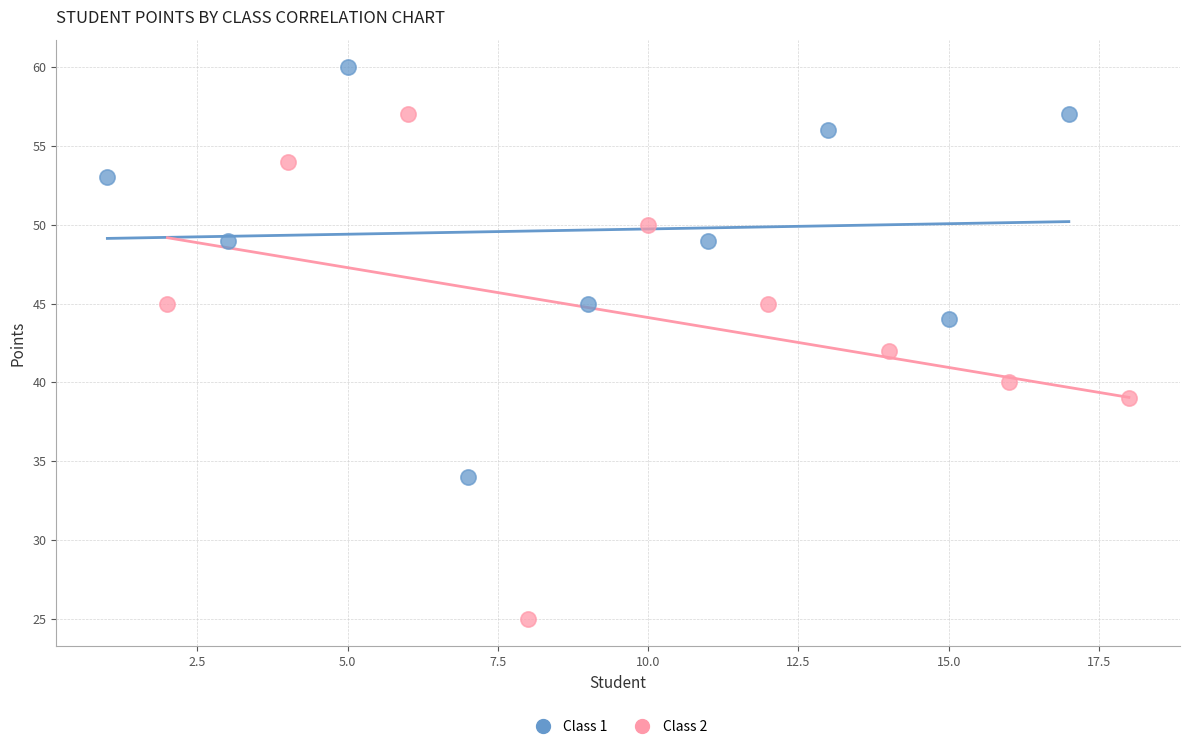

Which series contains the highest Y value?

Class 1